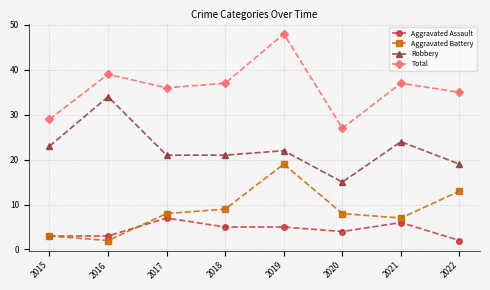

Which label corresponds to the largest value in the chart?

2019